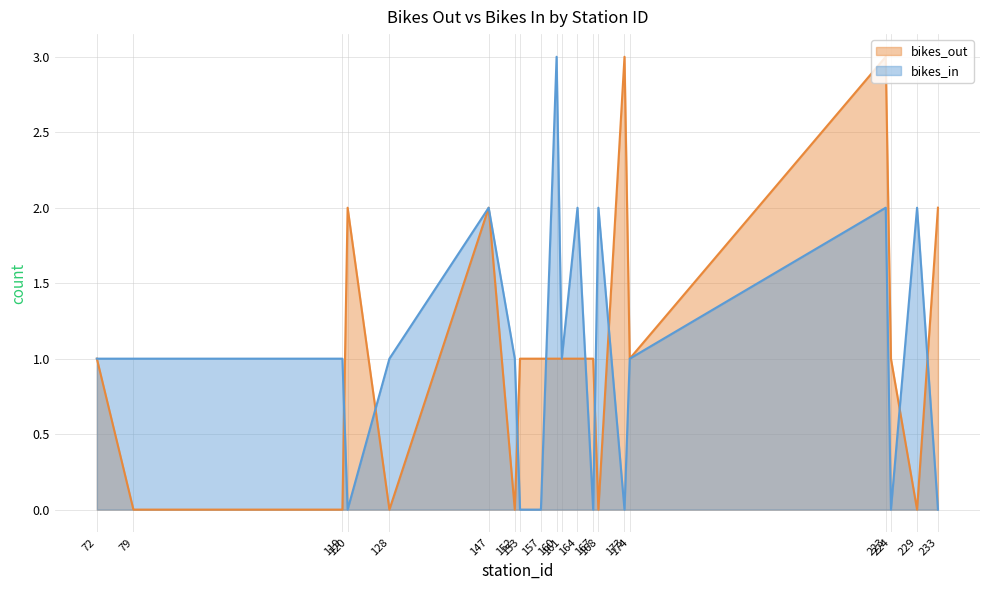

Does the chart display data point markers on the line(s)?

No